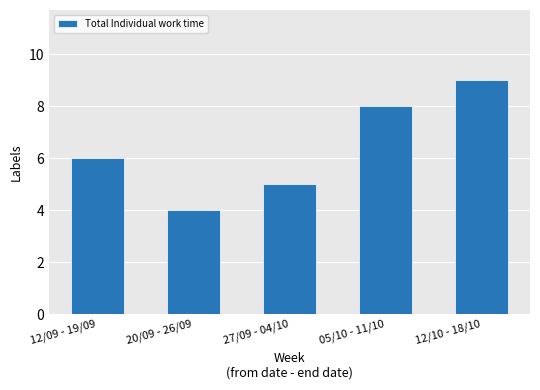

What is the sum of the values at 12/09 - 19/09 and 05/10 - 11/10?

14